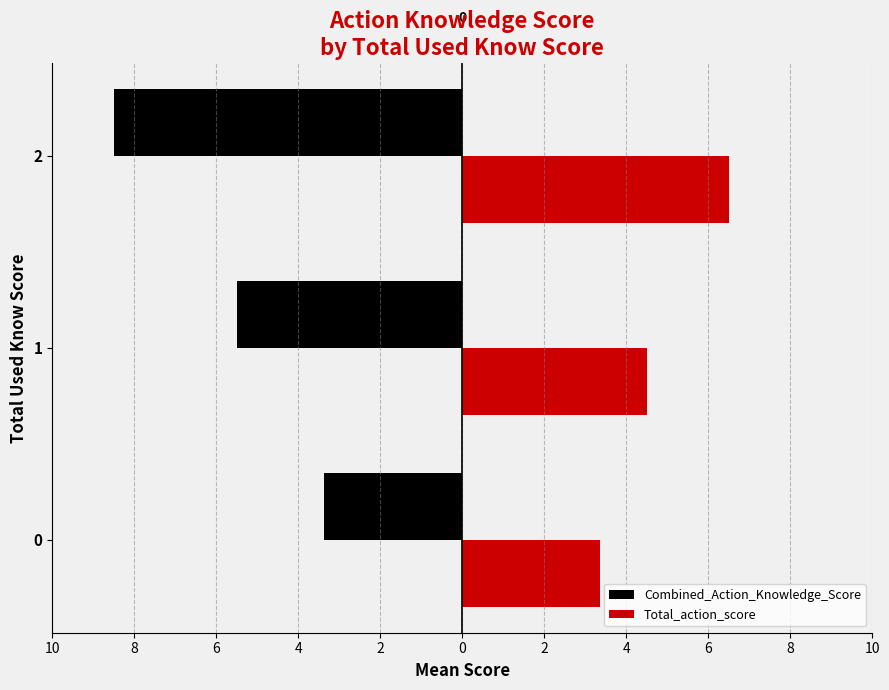

What is the value of the Combined_Action_Knowledge_Score bar at the 3rd from the left?

-8.5